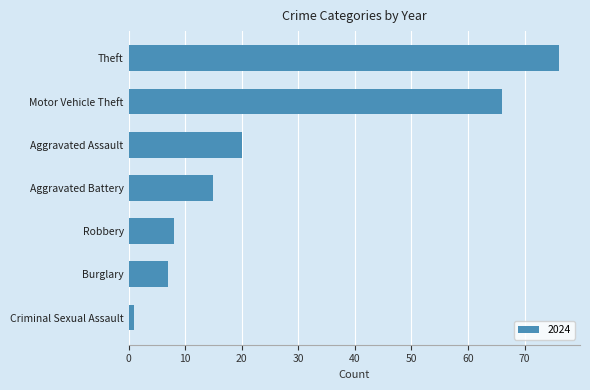

What is the sum of the values at Aggravated Assault and Robbery?

28